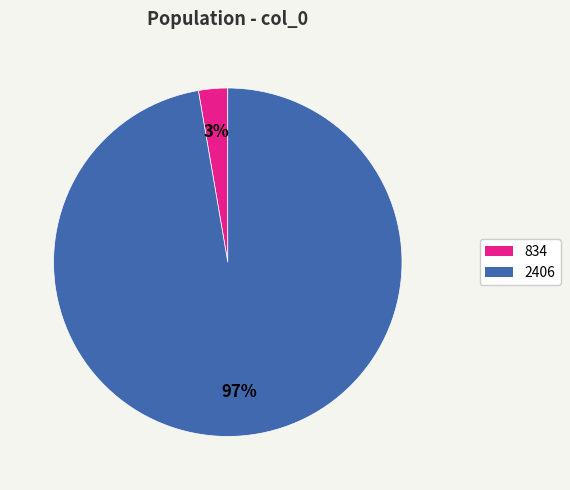

Between 2406 and 834, which is larger?

2406